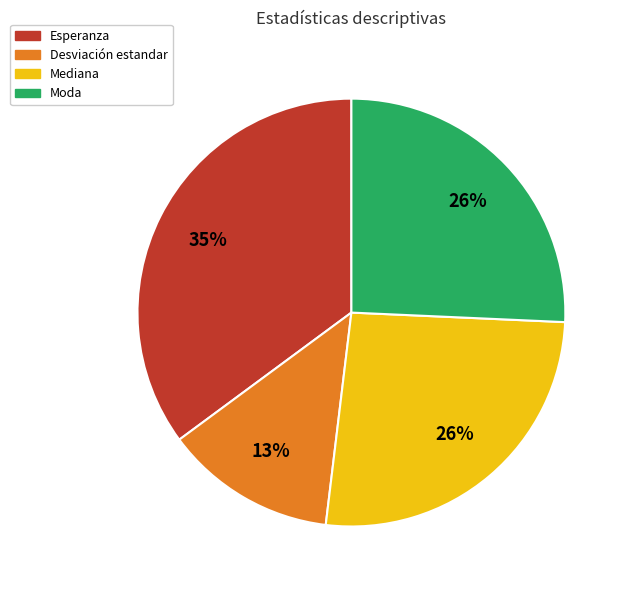

The Mediana slice represents 26% of the pie. True or false?

True